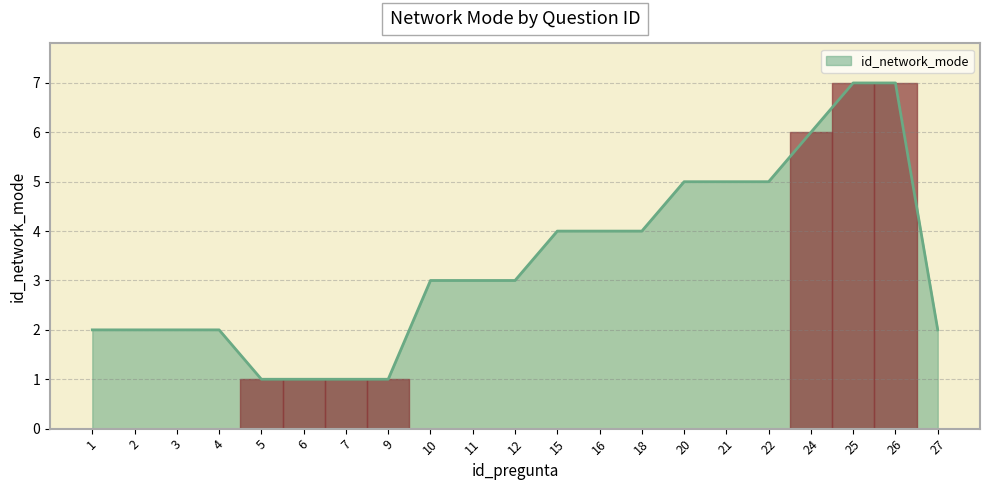

Reading left to right, list all the values displayed in this chart.

2	2	2	2	1	1	1	1	3	3	3	4	4	4	5	5	5	6	7	7	2